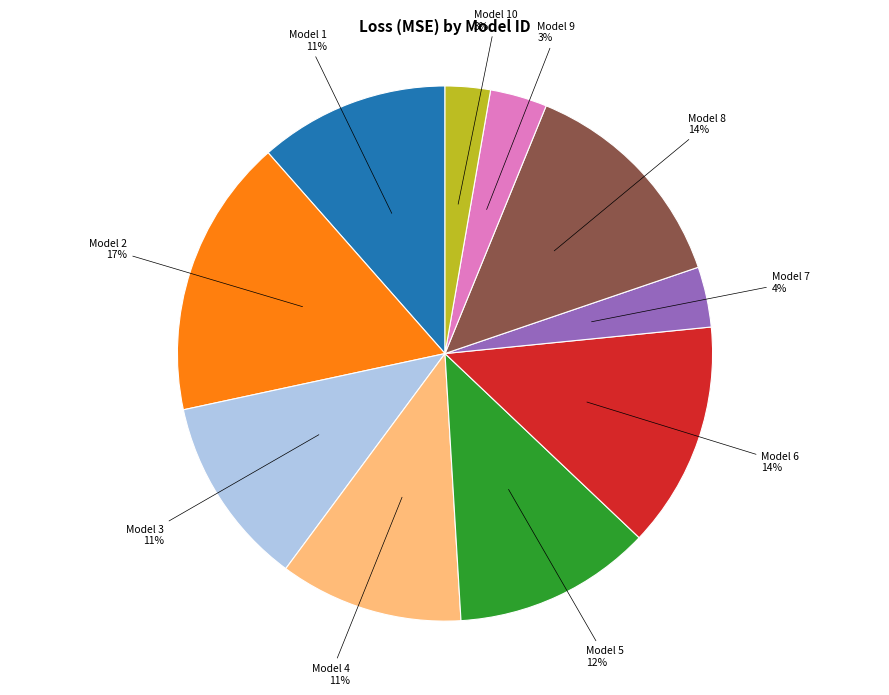

To the nearest percent, what is the difference between the largest and smallest slice percentages?

14%